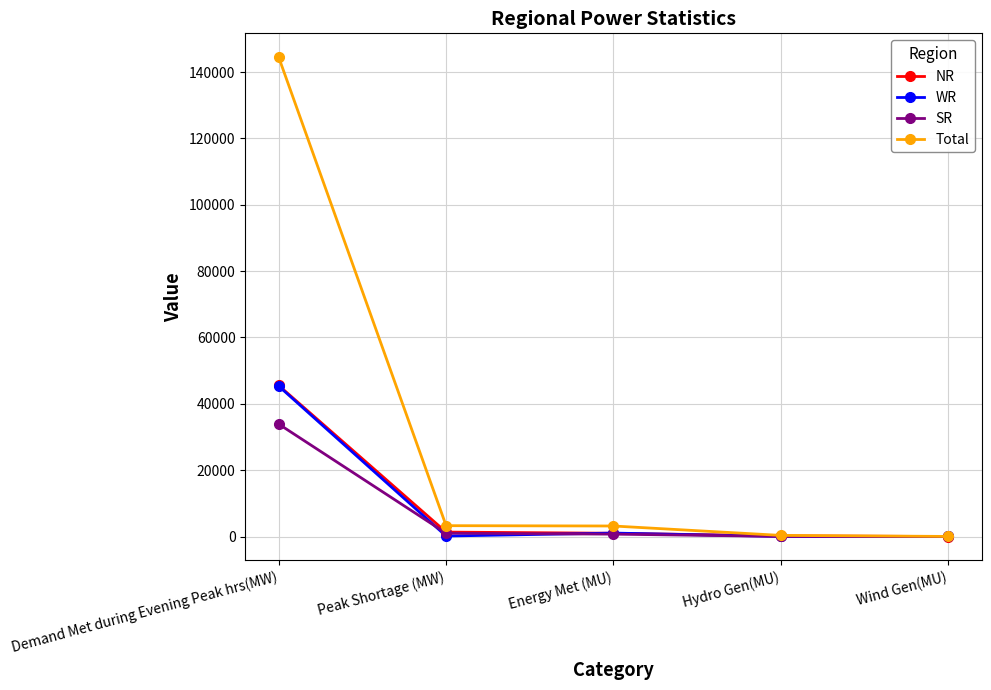

Which label corresponds to the largest value in the chart?

Demand Met during Evening Peak hrs(MW)